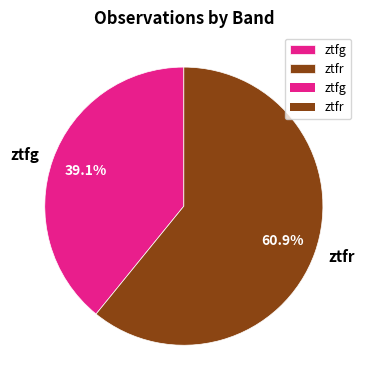

True or false: ztfr accounts for 53% of the total.

False